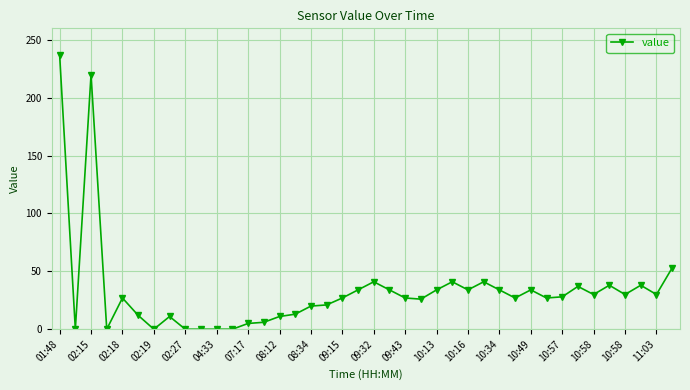

What is the average value?

33